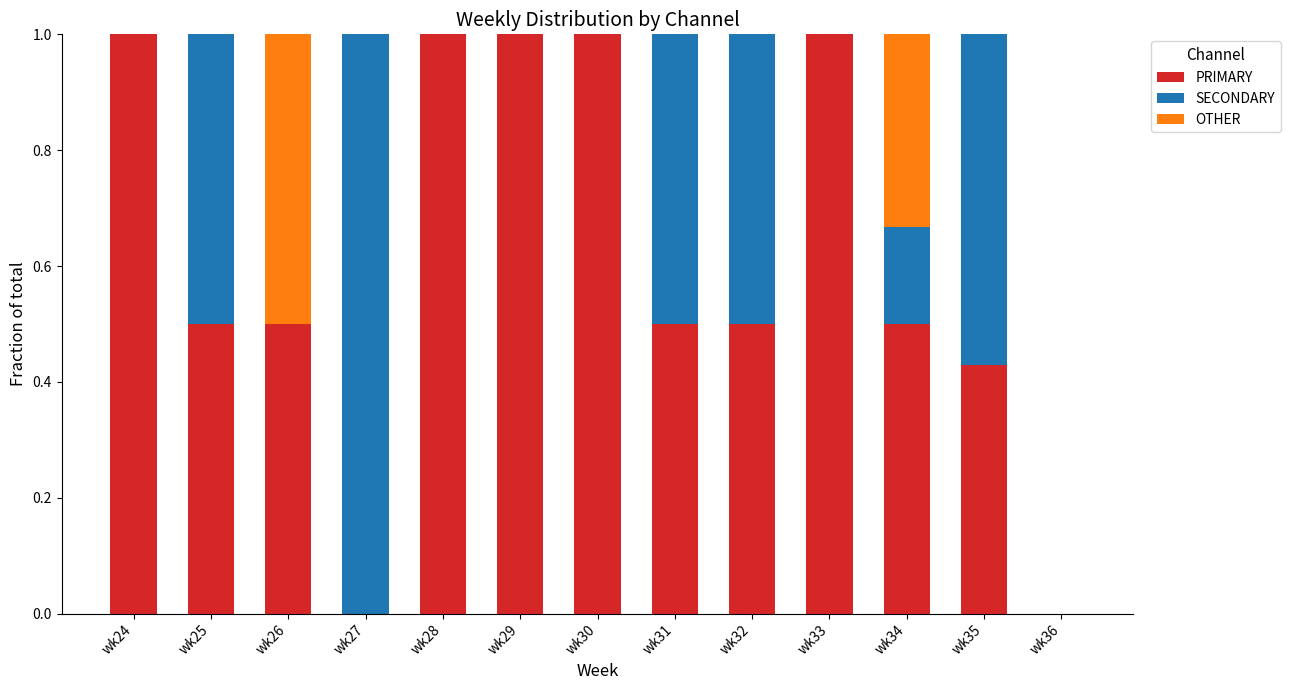

The PRIMARY series shows 0.4 at wk28. True or false?

False